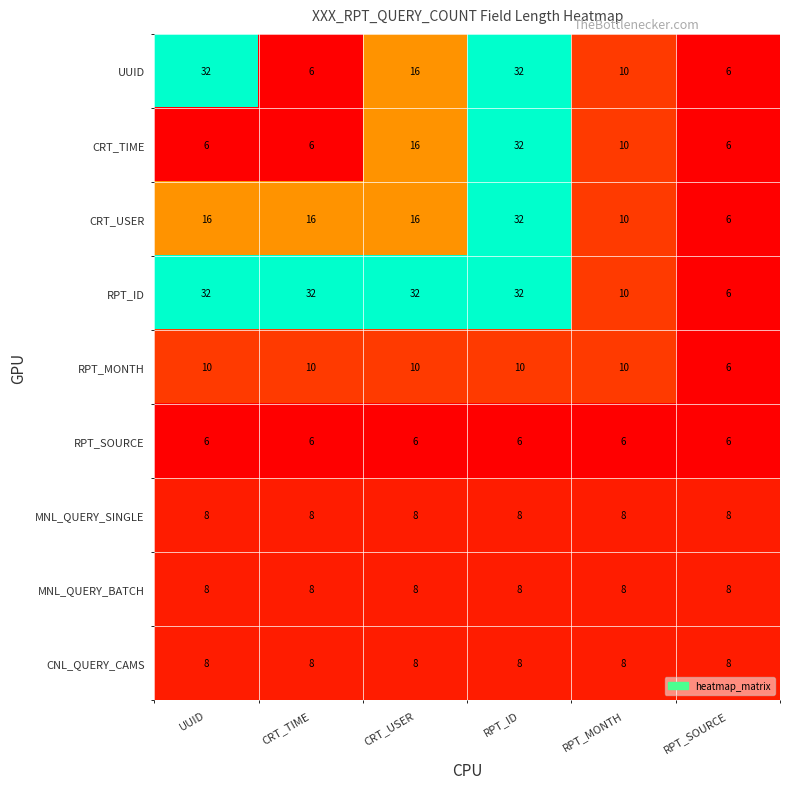

The RPT_ID series shows 46 at RPT_ID. True or false?

False